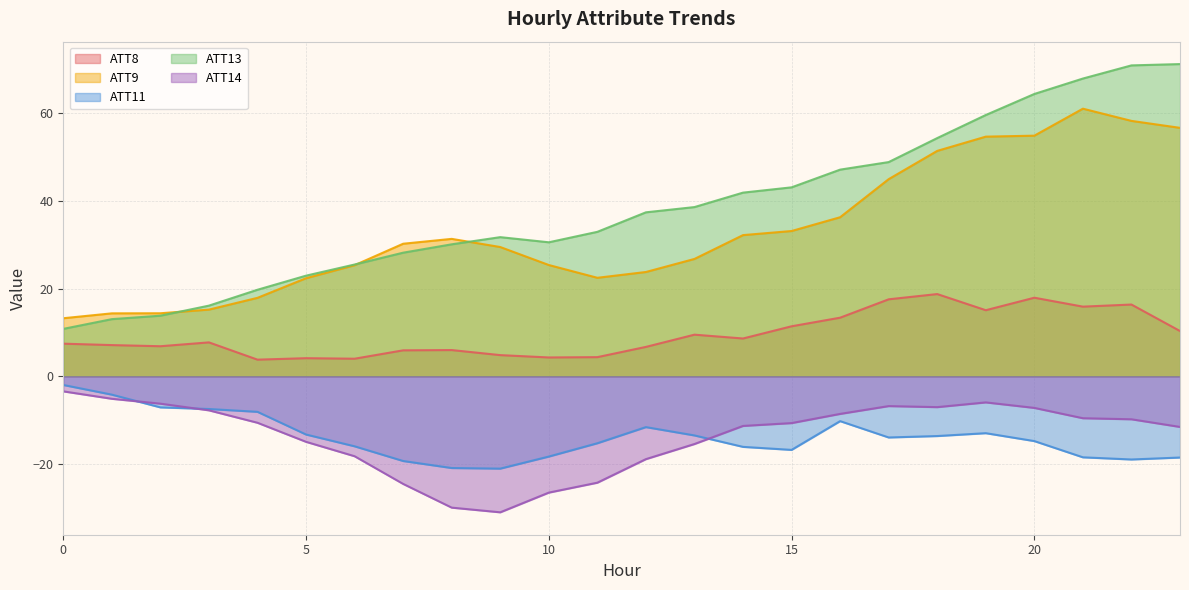

Does the chart have visible grid lines?

Yes